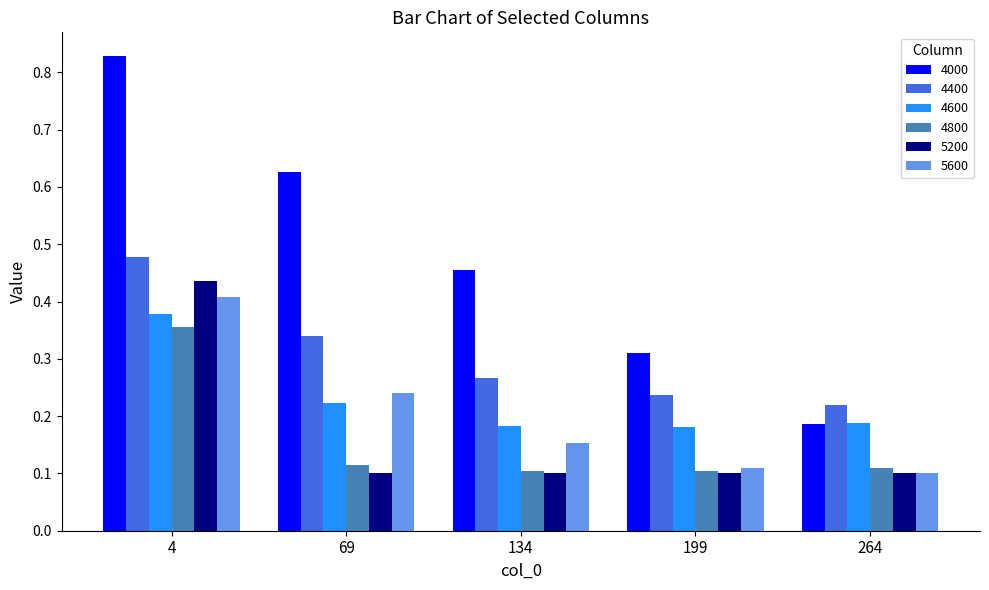

At which category does the chart reach its peak across all series?

4